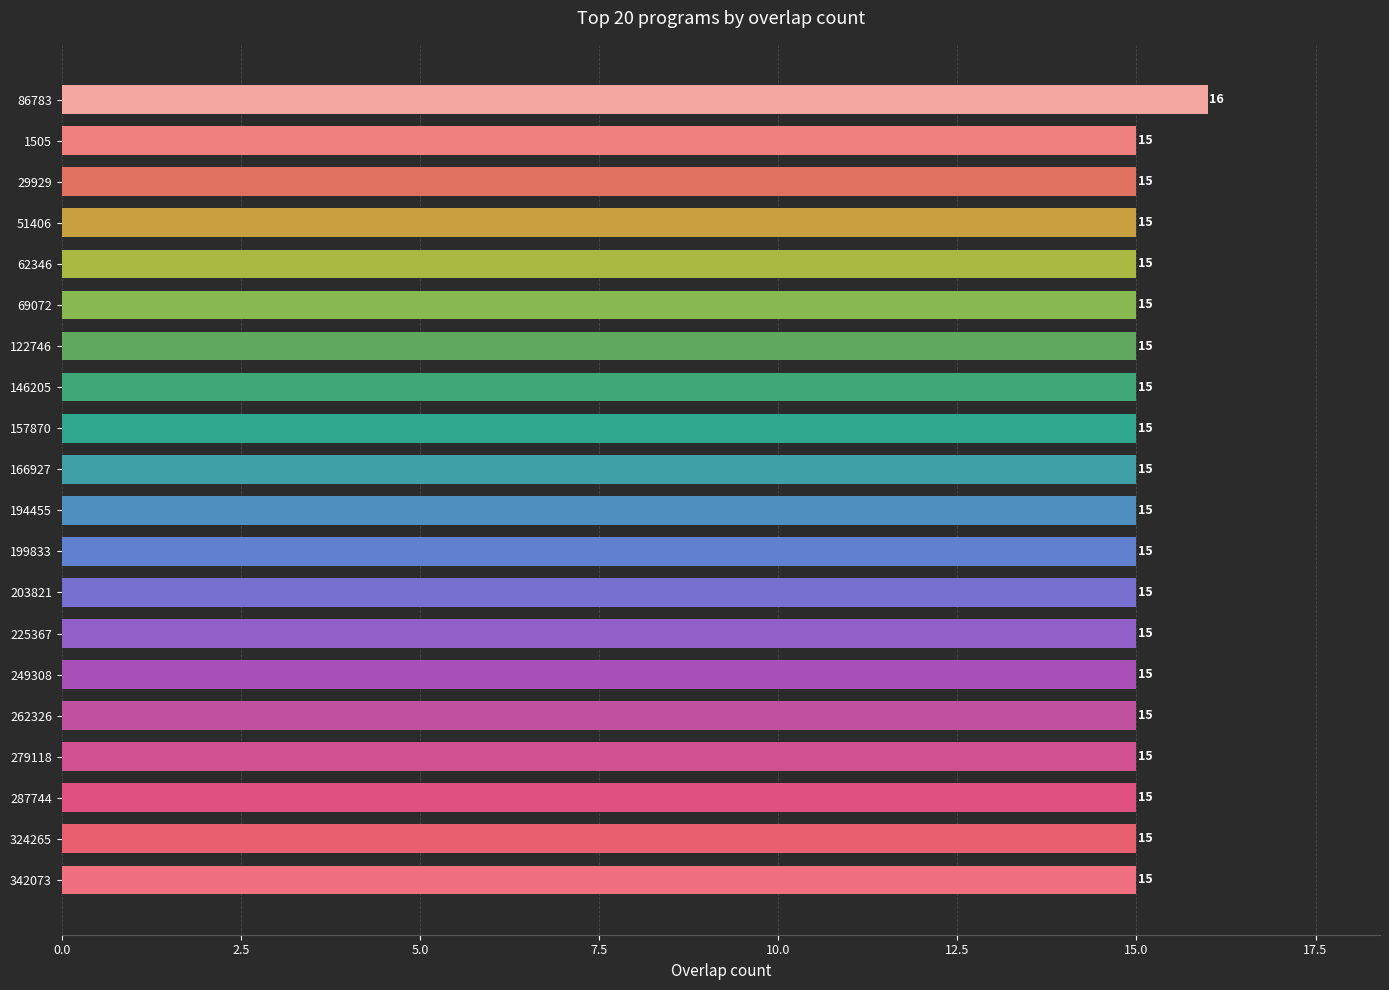

What is the sum of all values?

301